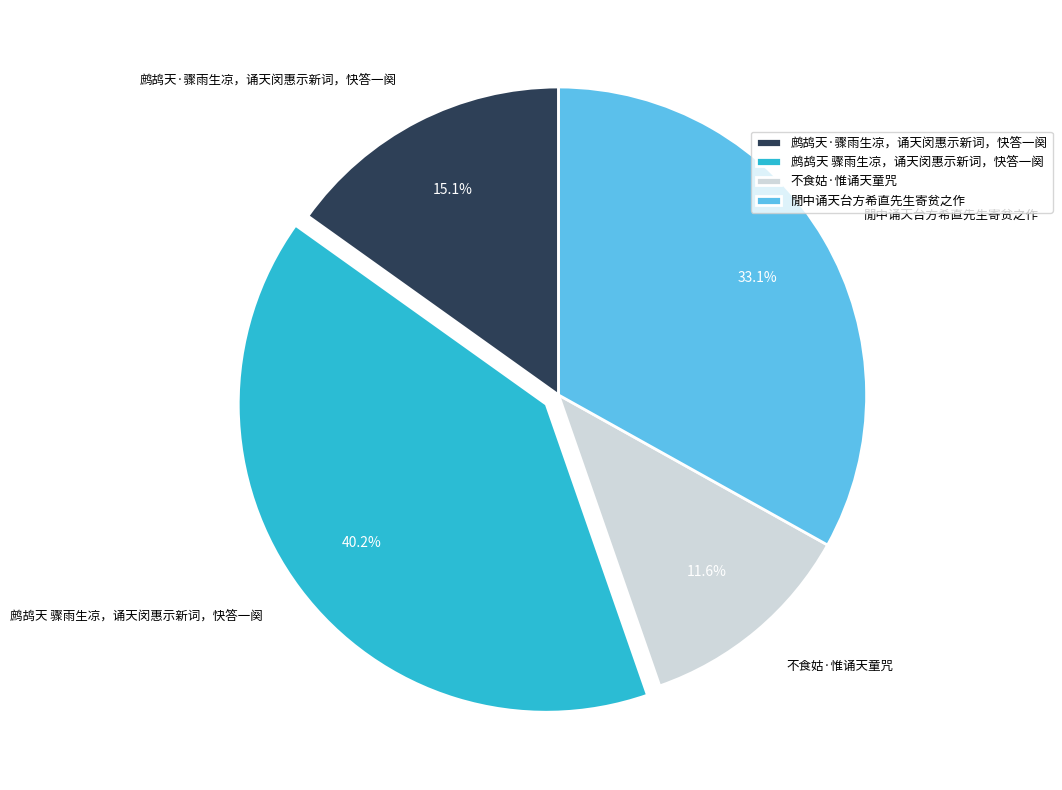

To the nearest percent, what is the difference between the 鹧鸪天 骤雨生凉，诵天闵惠示新词，快答一阕 and 鹧鸪天·骤雨生凉，诵天闵惠示新词，快答一阕 slice percentages?

25%